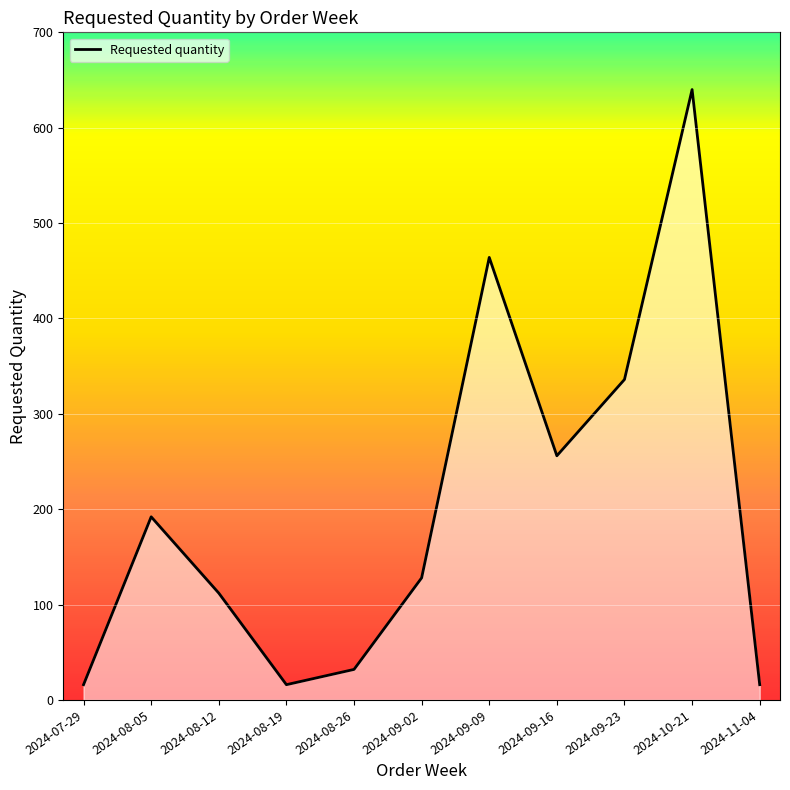

Count the number of categories in the chart.

11